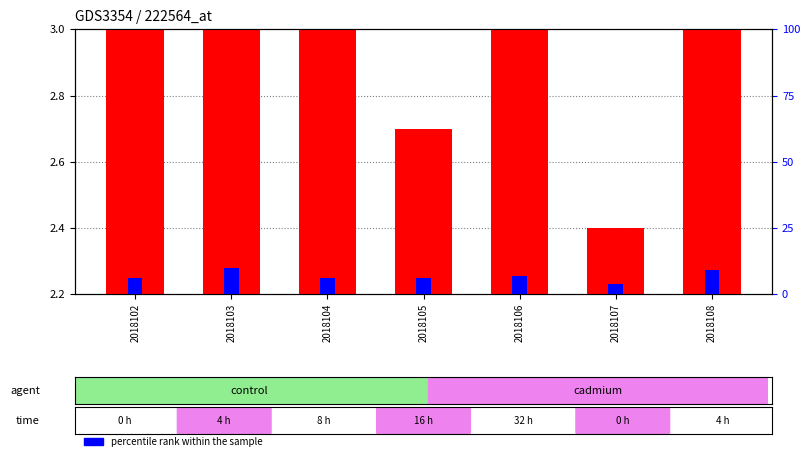

What is the lowest value of the percentile rank within the sample series?

4.0